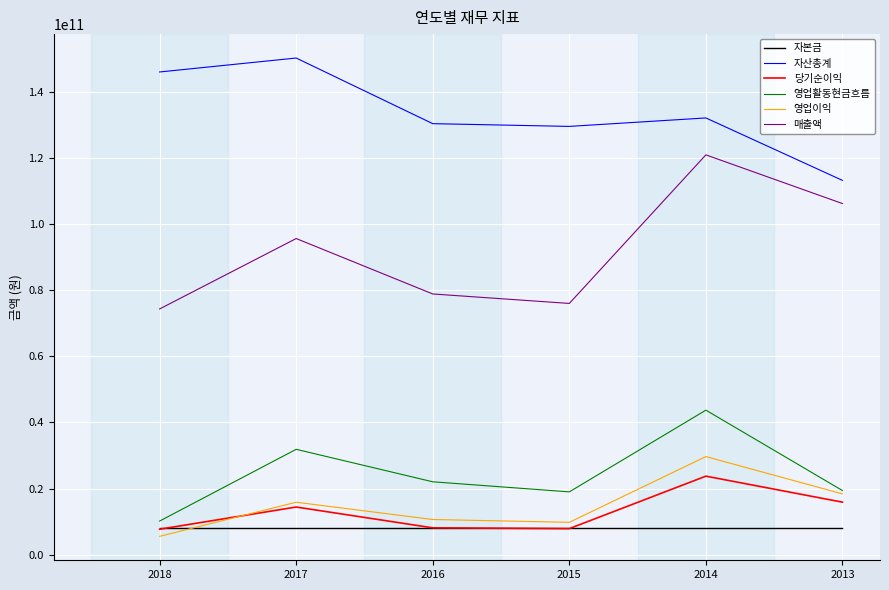

List the series in order of their peak value, lowest first.

자본금, 당기순이익, 영업이익, 영업활동현금흐름, 매출액, 자산총계